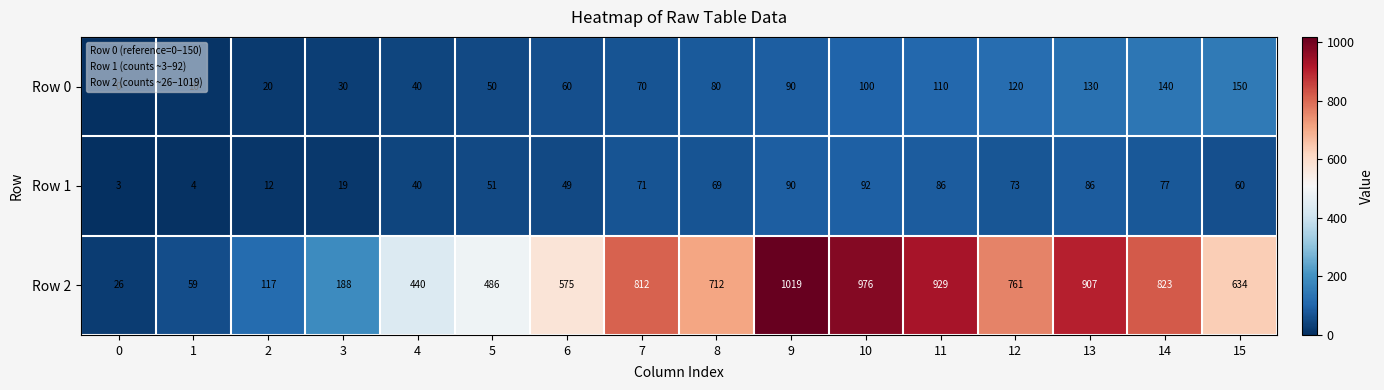

What is the difference between the Row 1 values at 2 and 12?

61